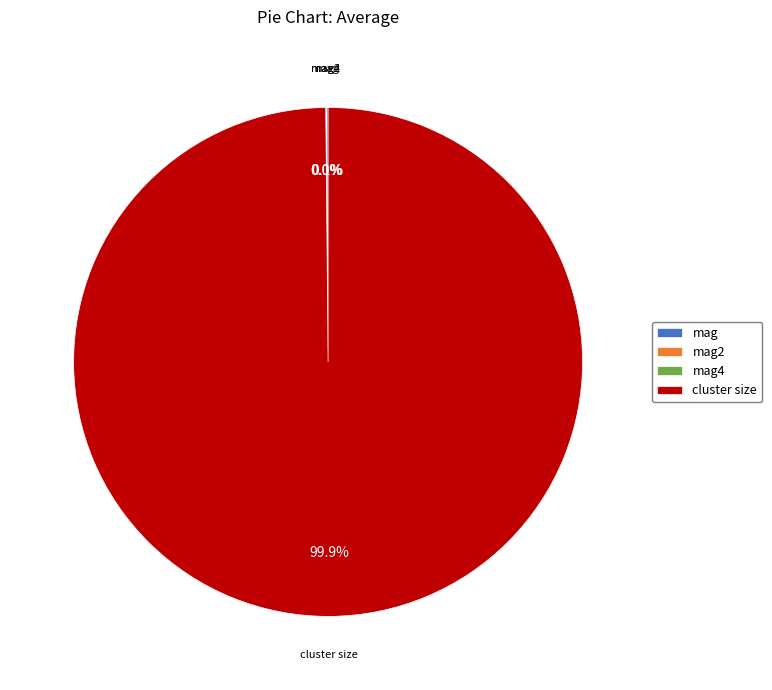

What is the largest slice in the pie chart?

cluster size